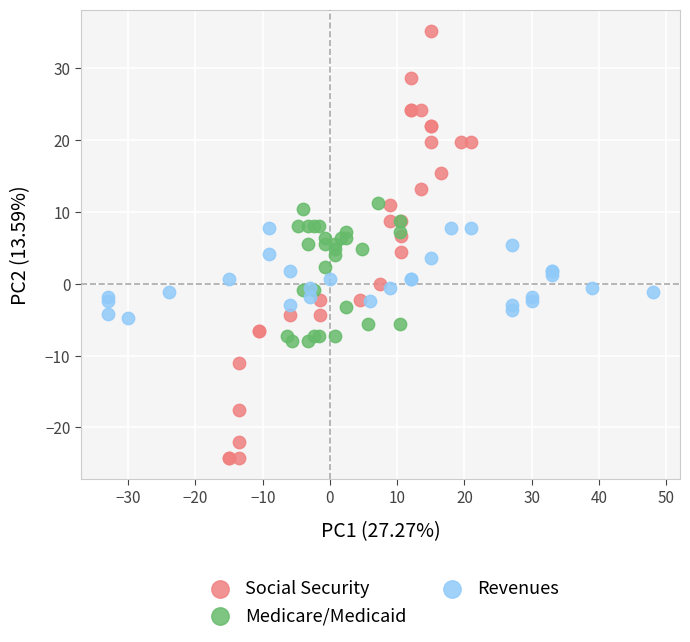

Which series has the widest spread of Y values?

Social Security